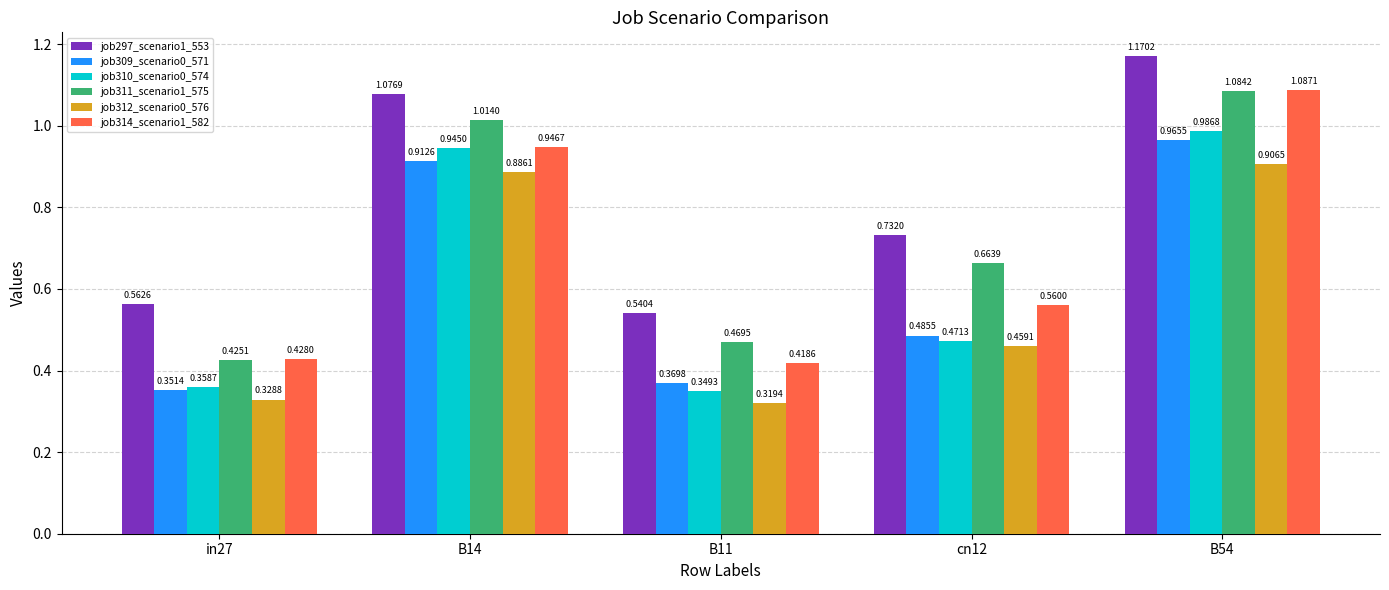

Which series changed the most between in27 and cn12?

job311_scenario1_575